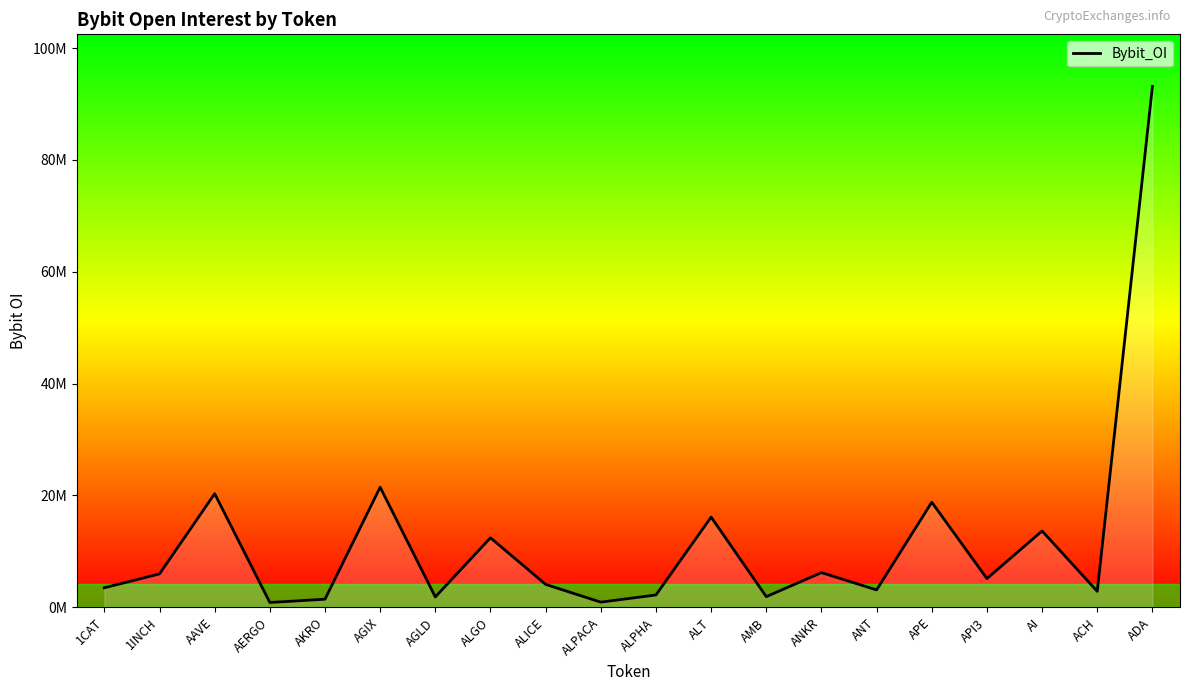

Which has a higher value, API3 or AERGO?

API3